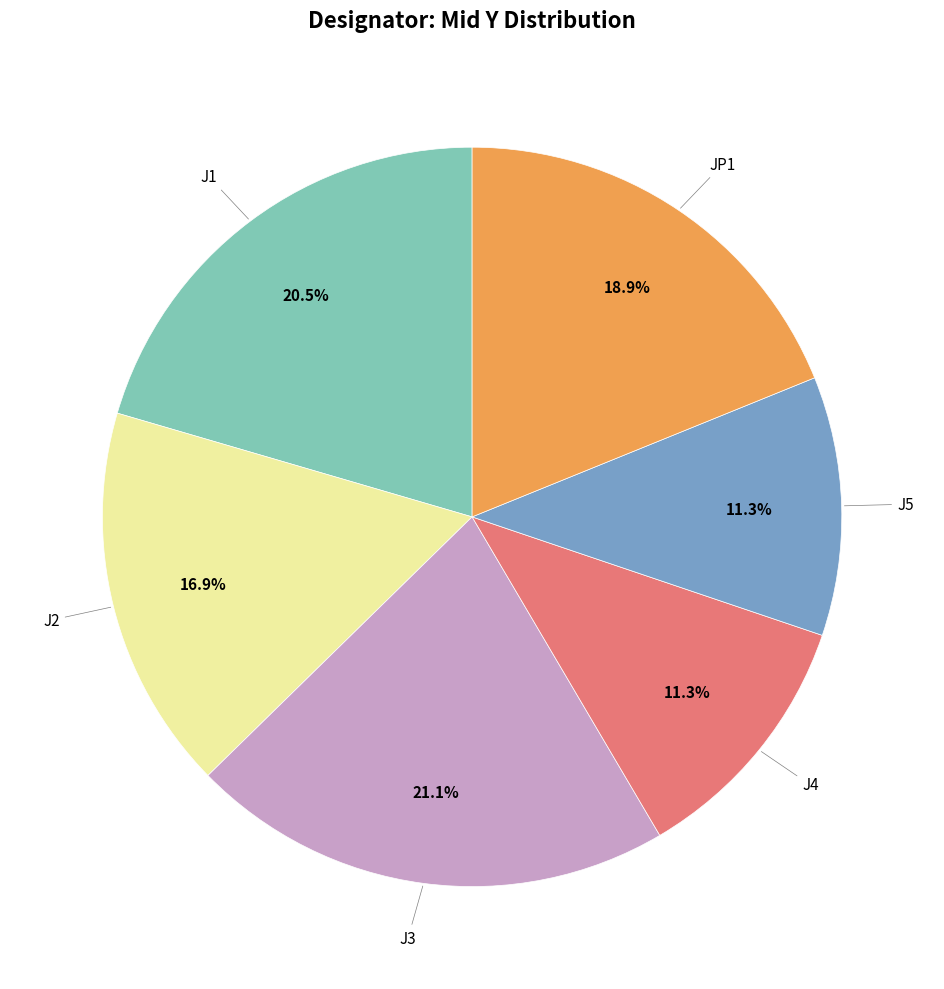

Rank the categories by value from lowest to highest.

J4, J5, J2, JP1, J1, J3